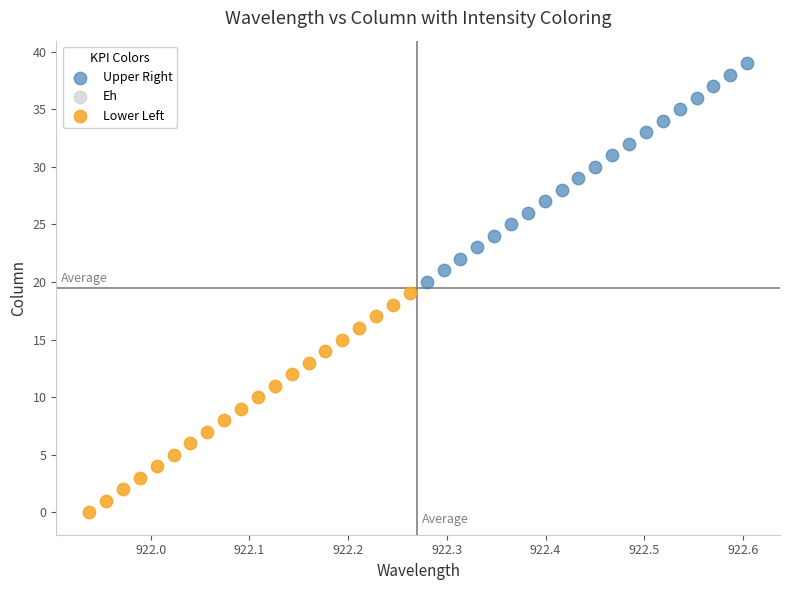

Which series reaches the minimum Y coordinate?

Lower Left